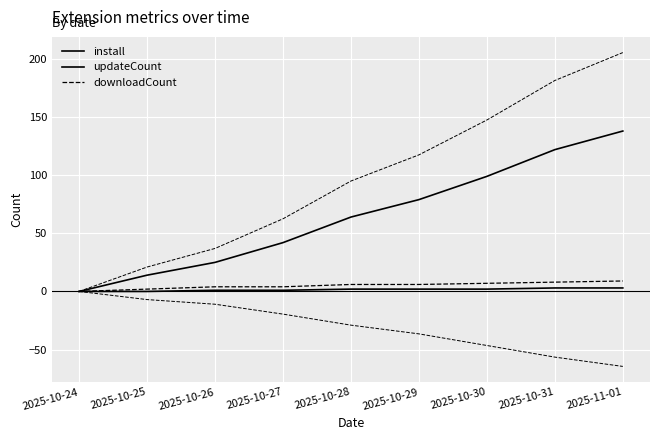

The value of updateCount at 2025-10-24 is 0. True or false?

True